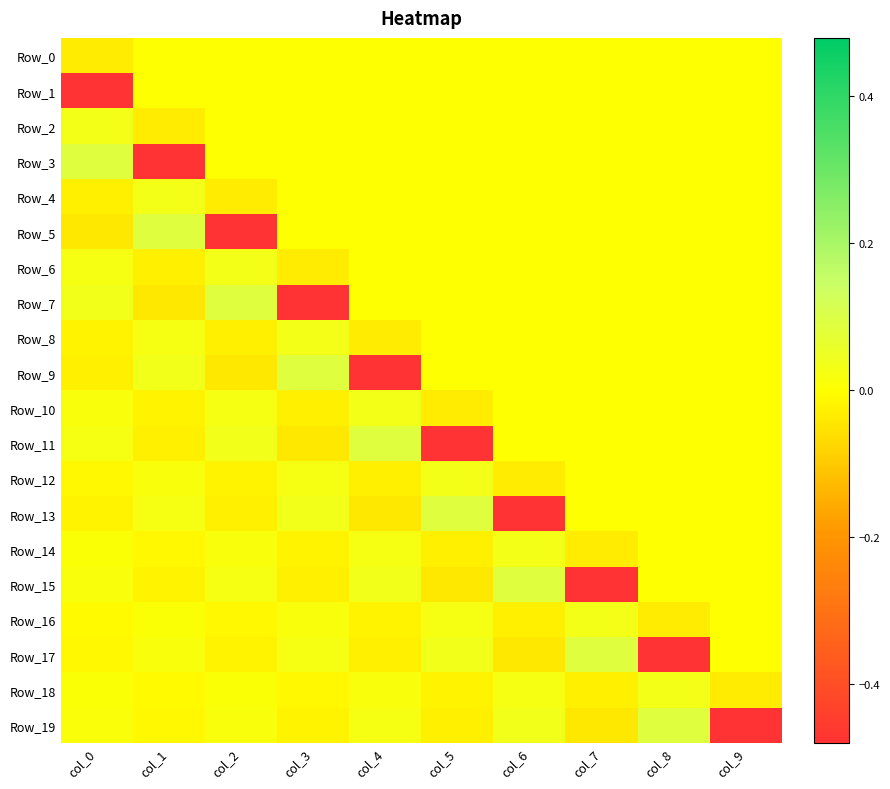

Which series has the largest range (max minus min)?

Row_3